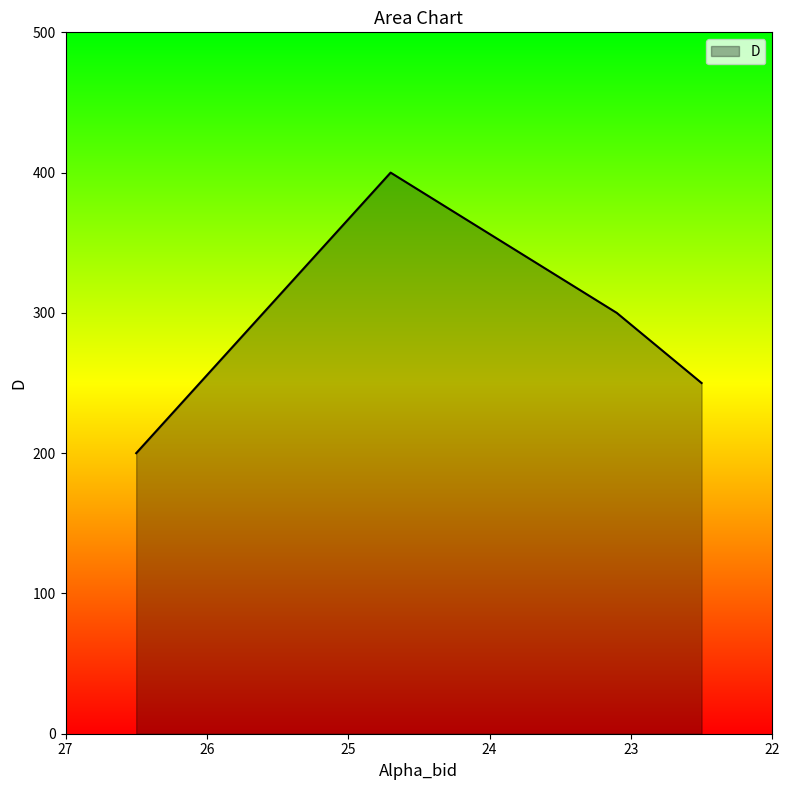

Which category has the highest value across all series?

24.7